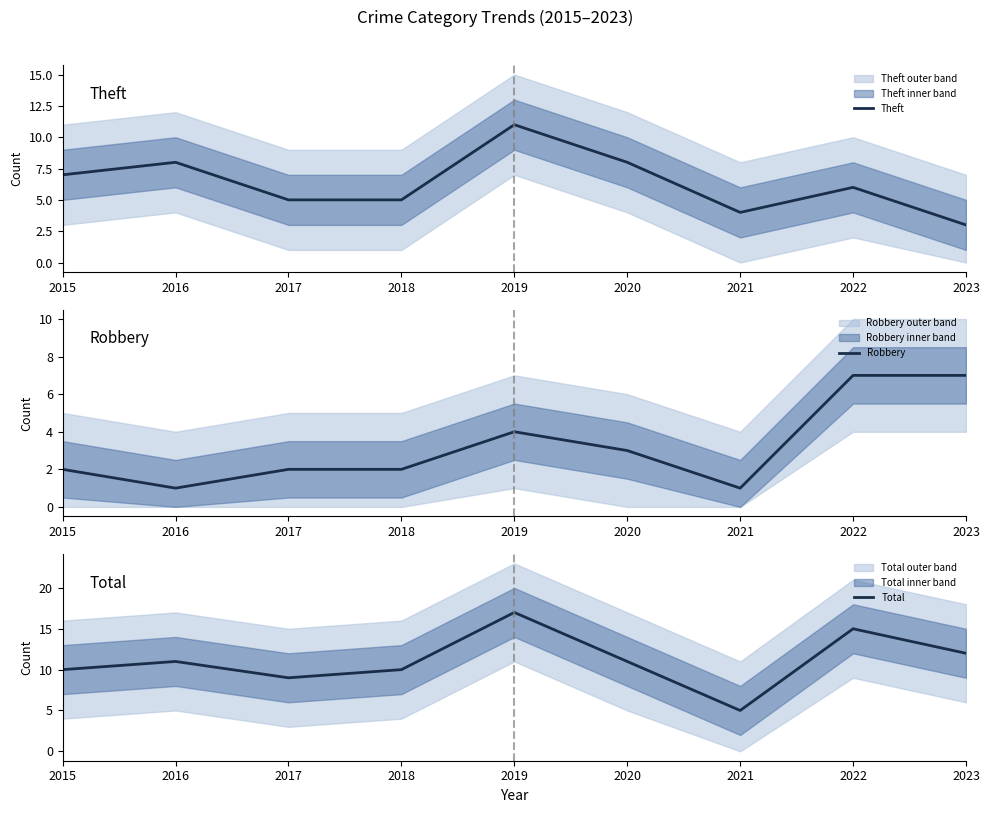

Which series has the widest spread of values?

Total